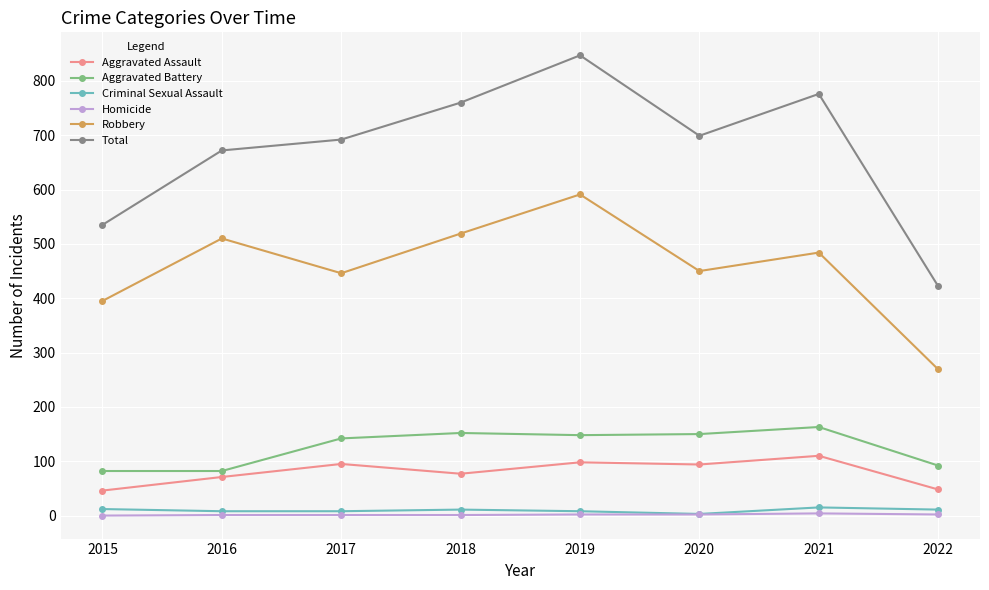

Which series has the largest total across all categories?

Total